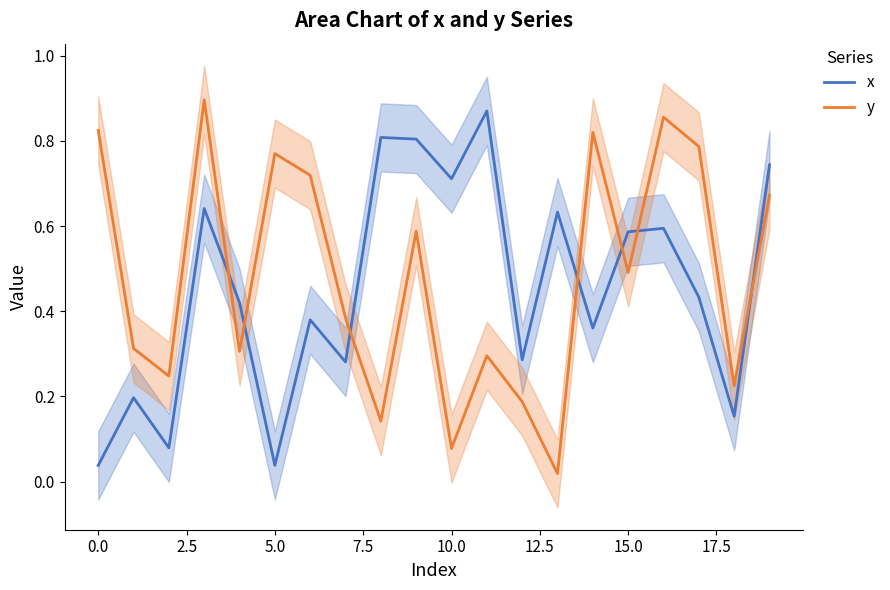

How many lines are shown in the chart?

2